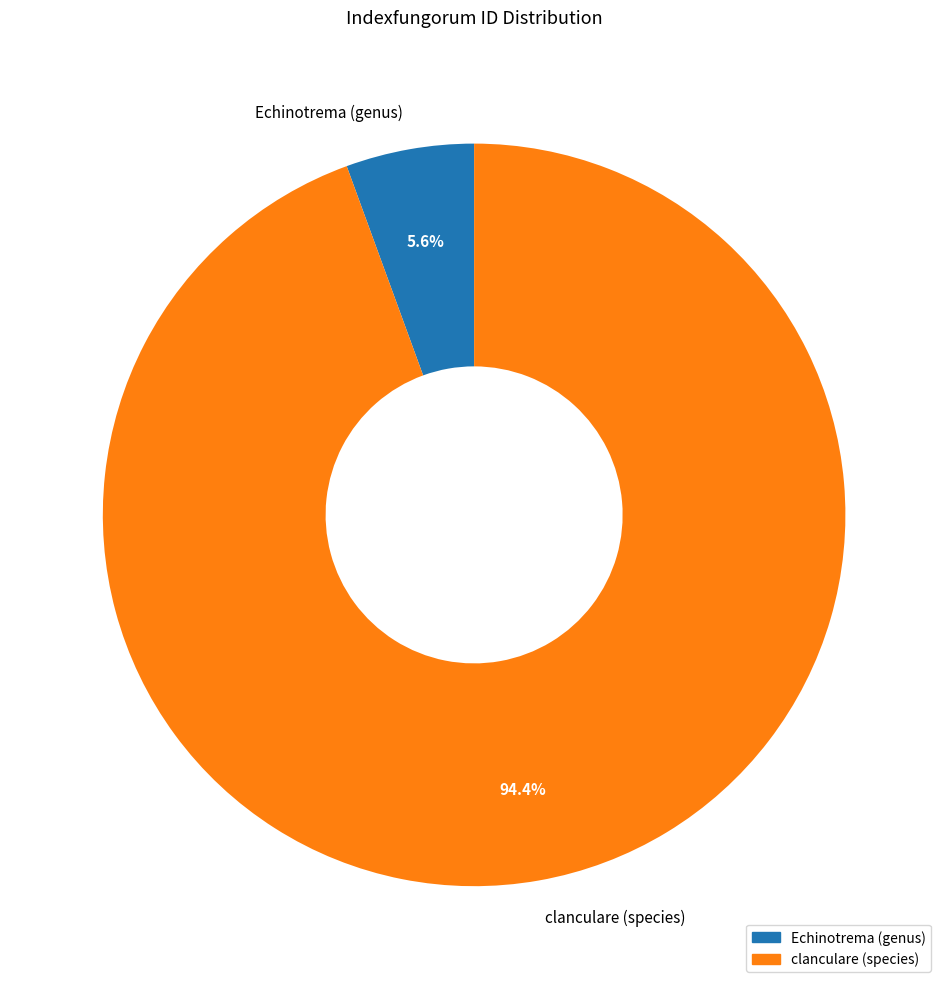

Approximately how many times larger is the value at Echinotrema (genus) compared to clanculare (species)?

0.1